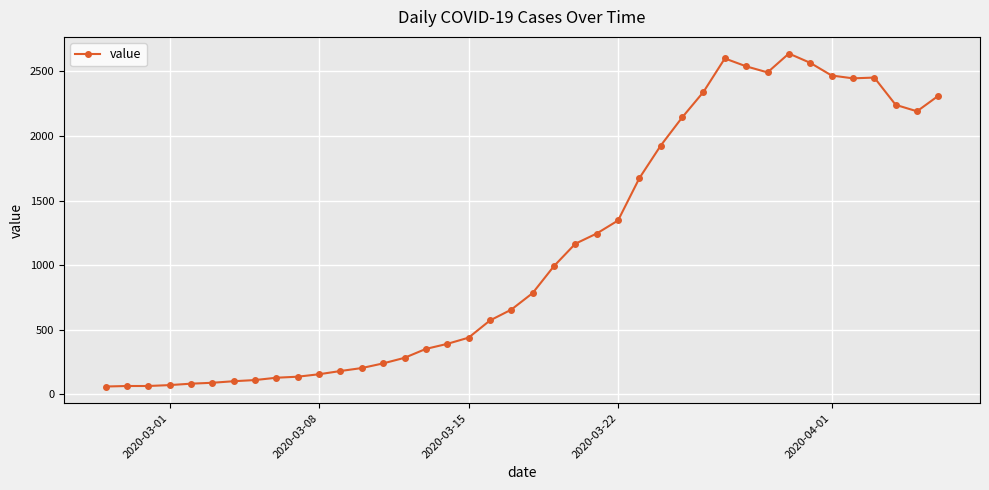

What is the value of the 29th point from the left?

2341